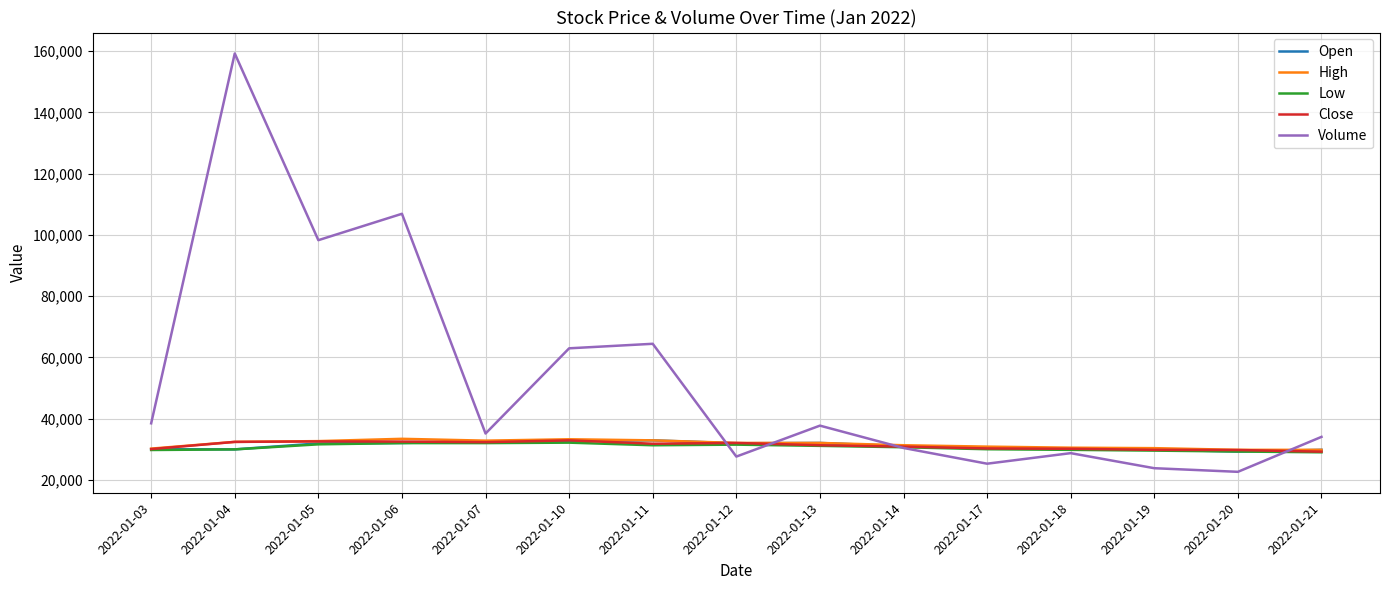

At which category does the chart reach its peak across all series?

2022-01-04